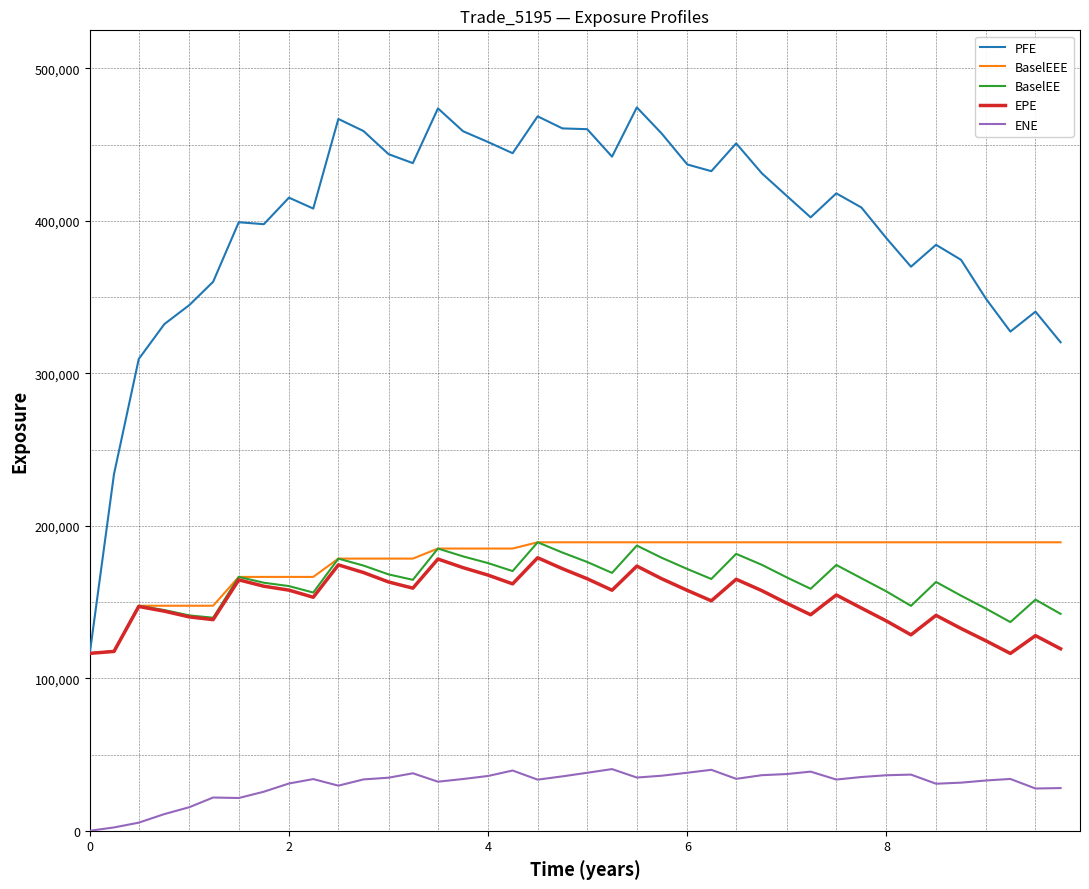

How many lines are shown in the chart?

5